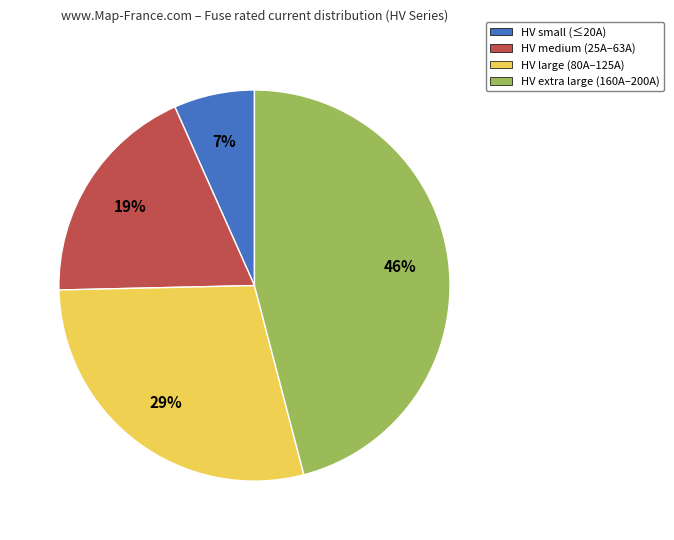

How many slices are in this pie chart?

4